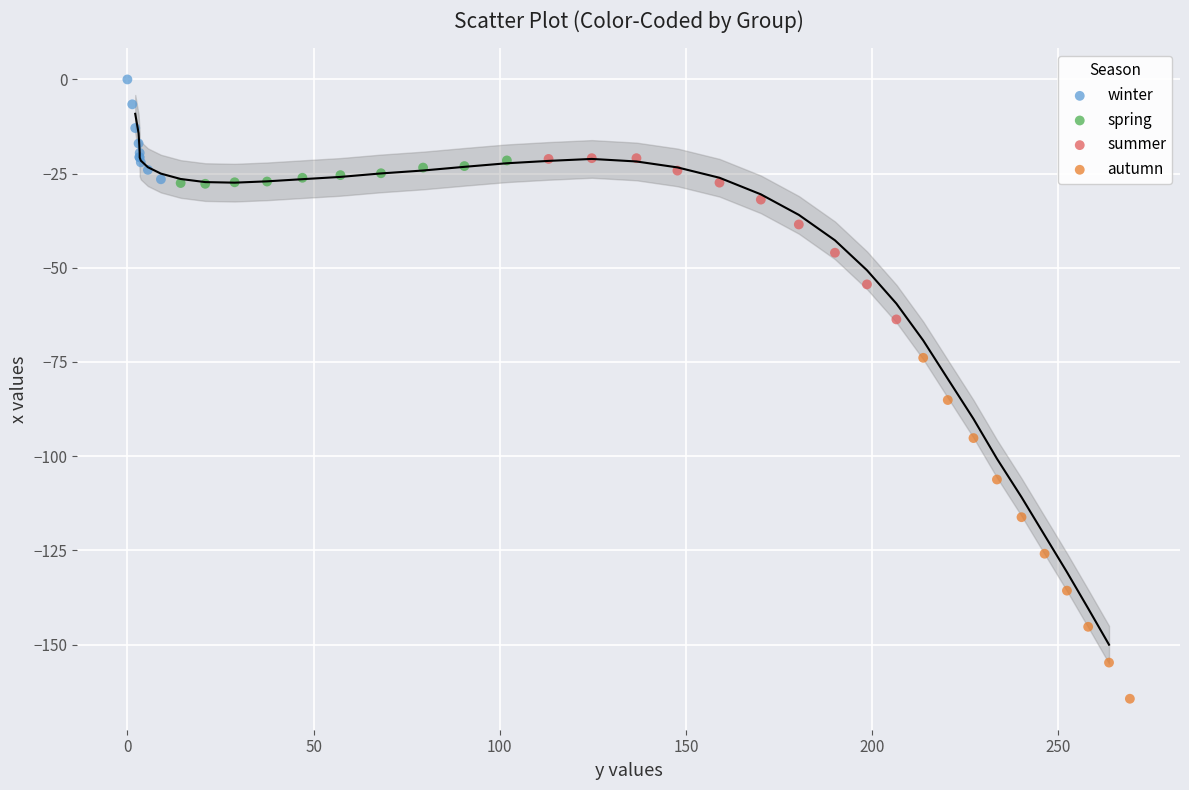

Which series contains the highest Y value?

winter